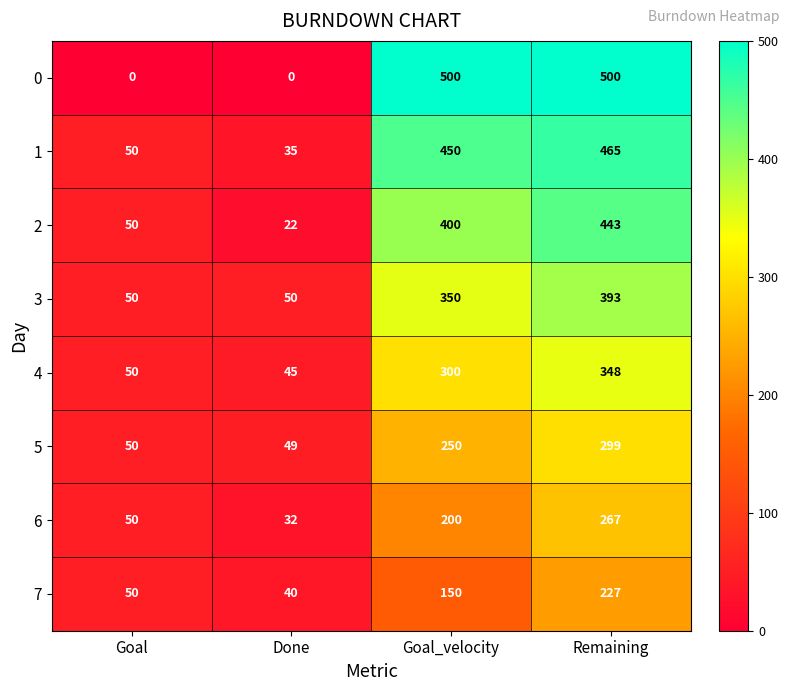

Read the 2 value at Done, to the nearest 10.

20